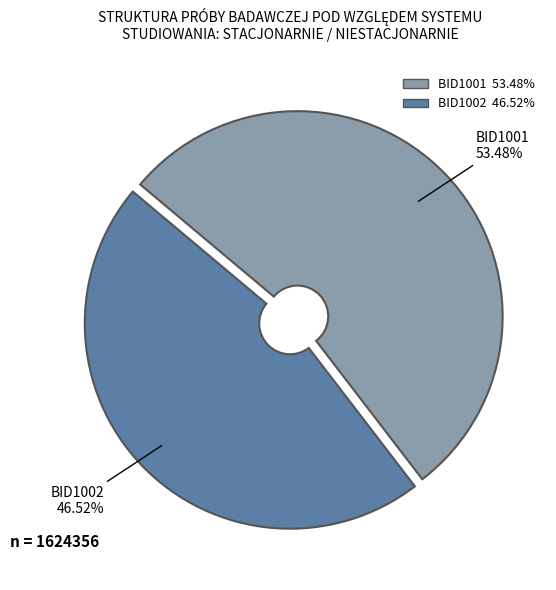

Which category has the smallest portion of the pie?

BID1002